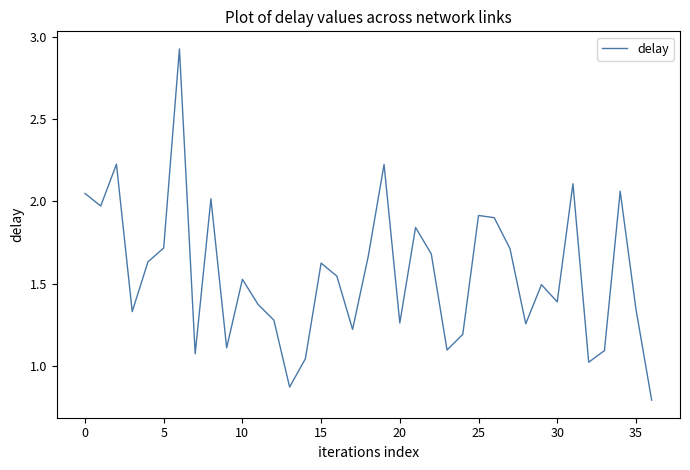

Does the chart have visible grid lines?

No